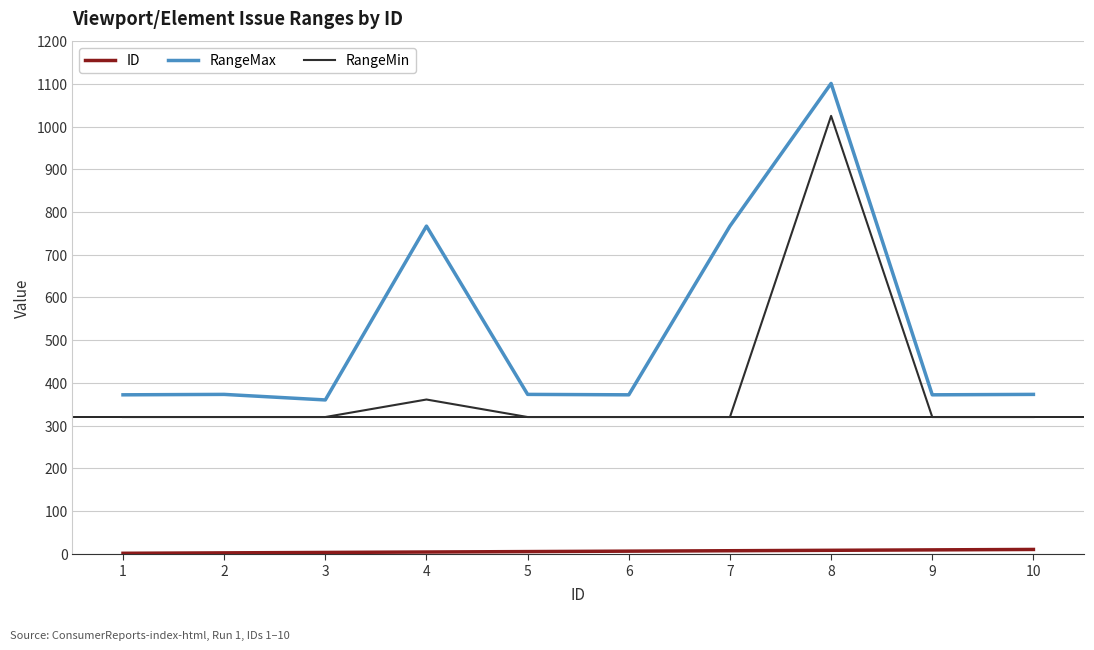

Is this an area chart (filled region under the line)?

No